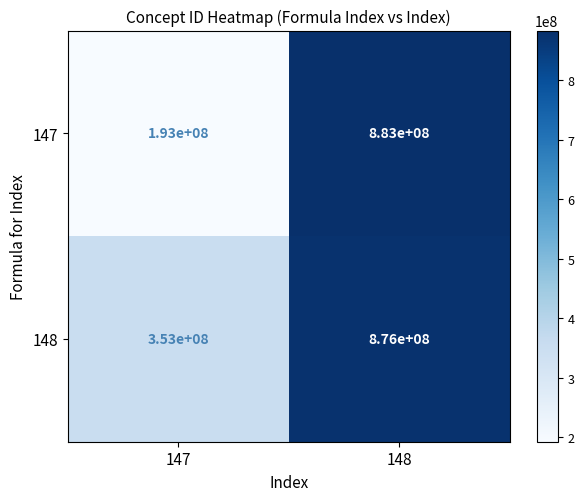

The 147 series shows 313628060 at 147. True or false?

False